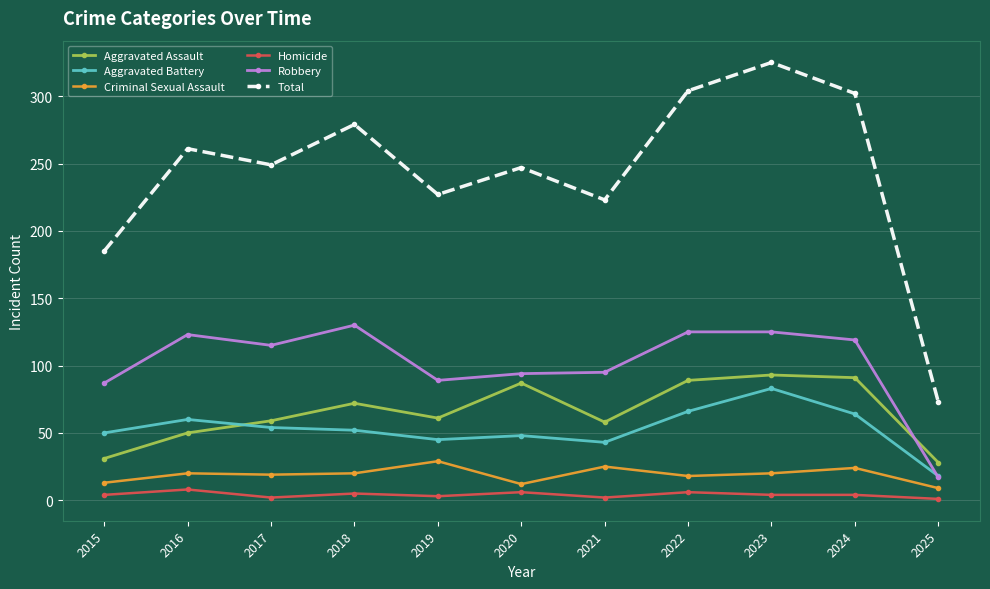

Is the value of Aggravated Assault at 2018 greater than the value of Aggravated Battery at 2023?

No